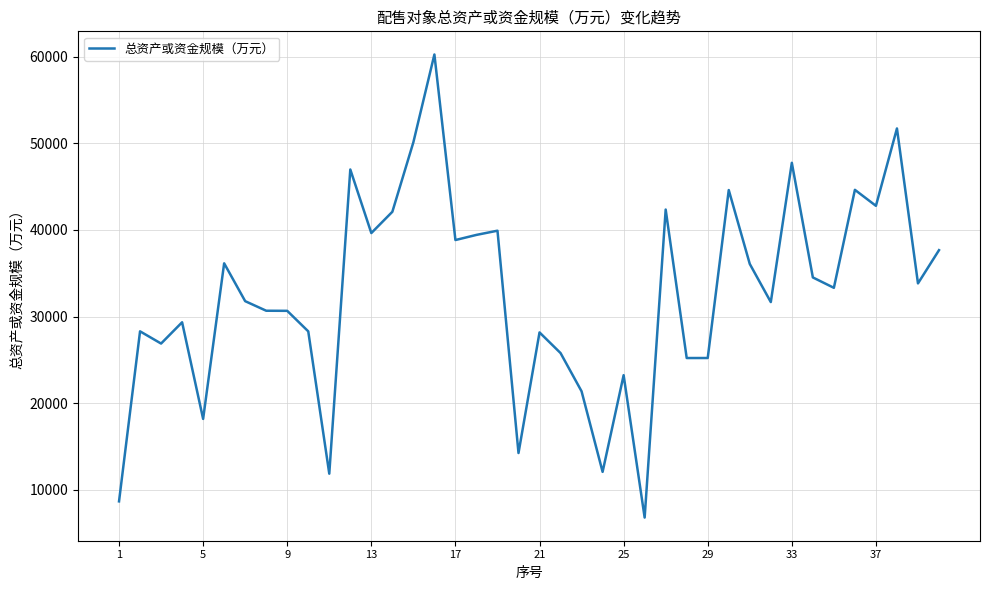

What is the smallest value displayed?

6786.7